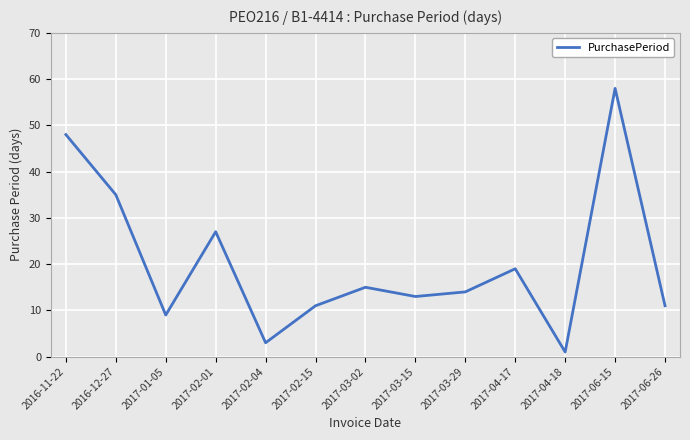

How many lines are shown in the chart?

1